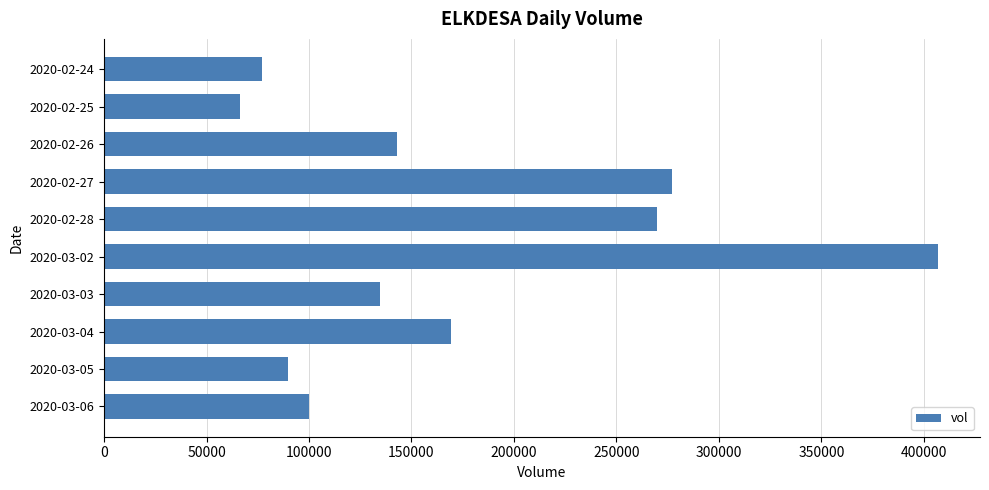

What is the maximum value shown in the chart?

407000